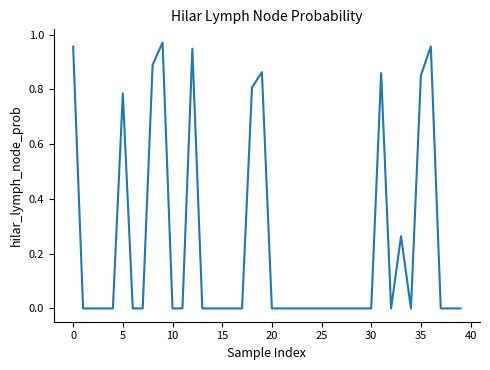

True or false: the data shows 0.0 at 25.

True